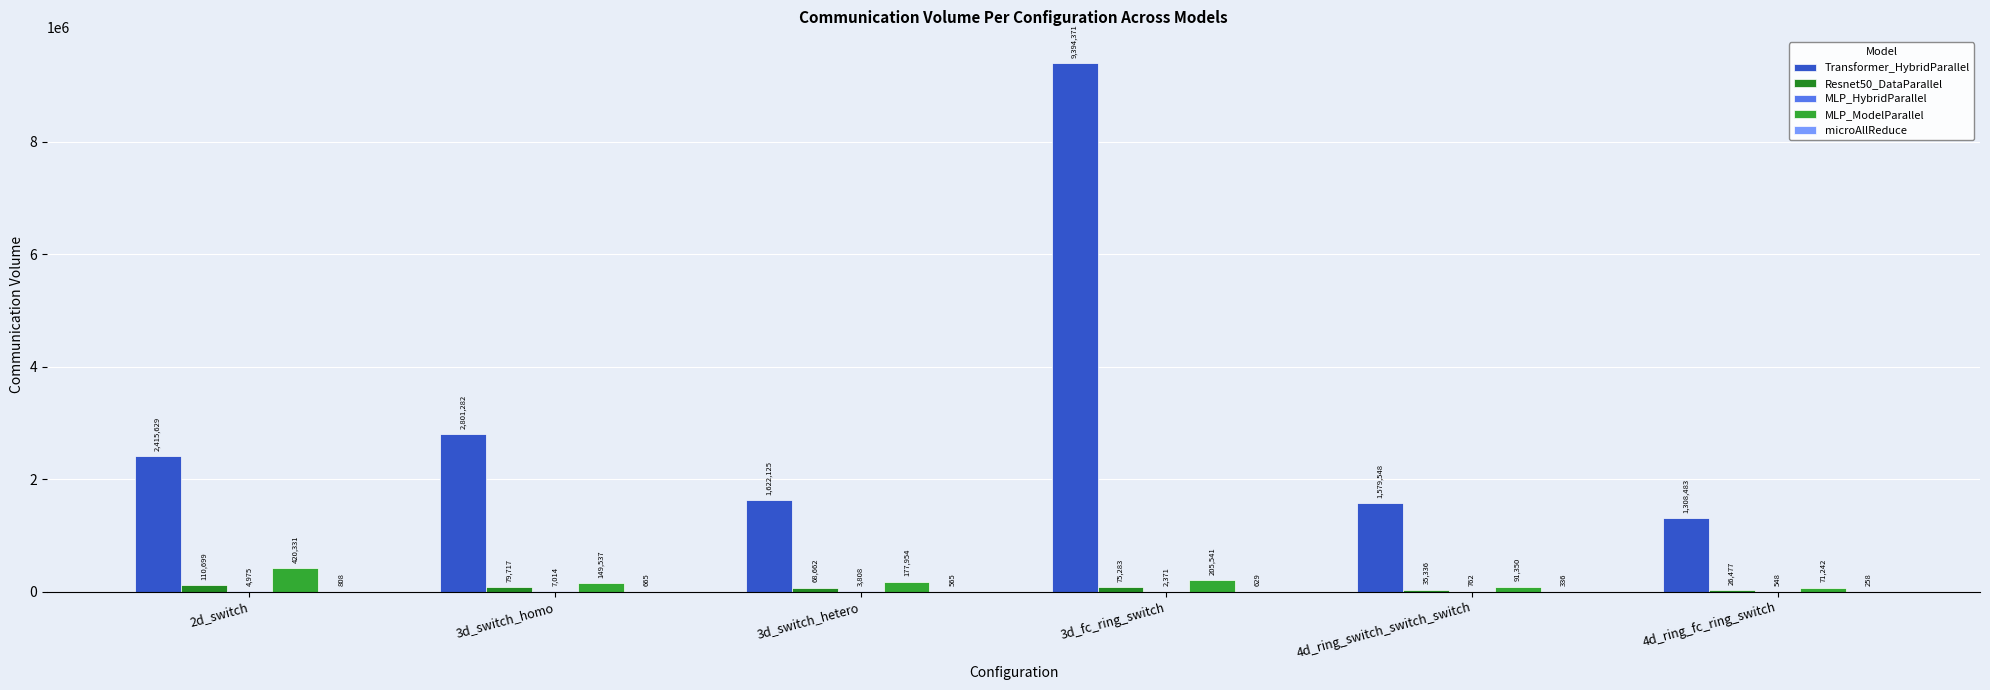

Rank the series at 3d_switch_homo from lowest to highest value.

microAllReduce, MLP_HybridParallel, Resnet50_DataParallel, MLP_ModelParallel, Transformer_HybridParallel